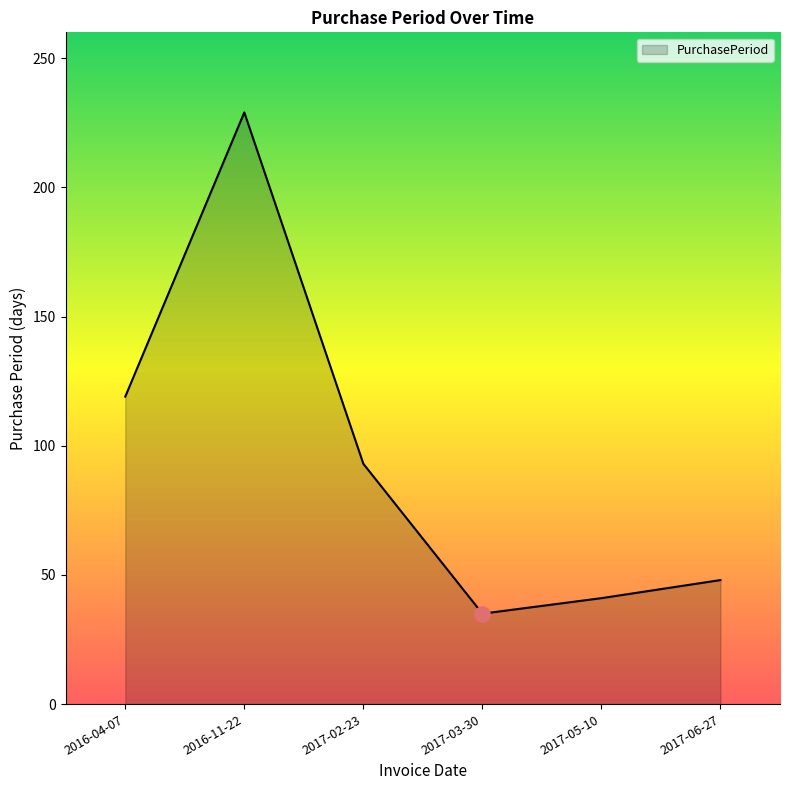

What is the change in value from 2017-02-23 to 2017-06-27?

-45